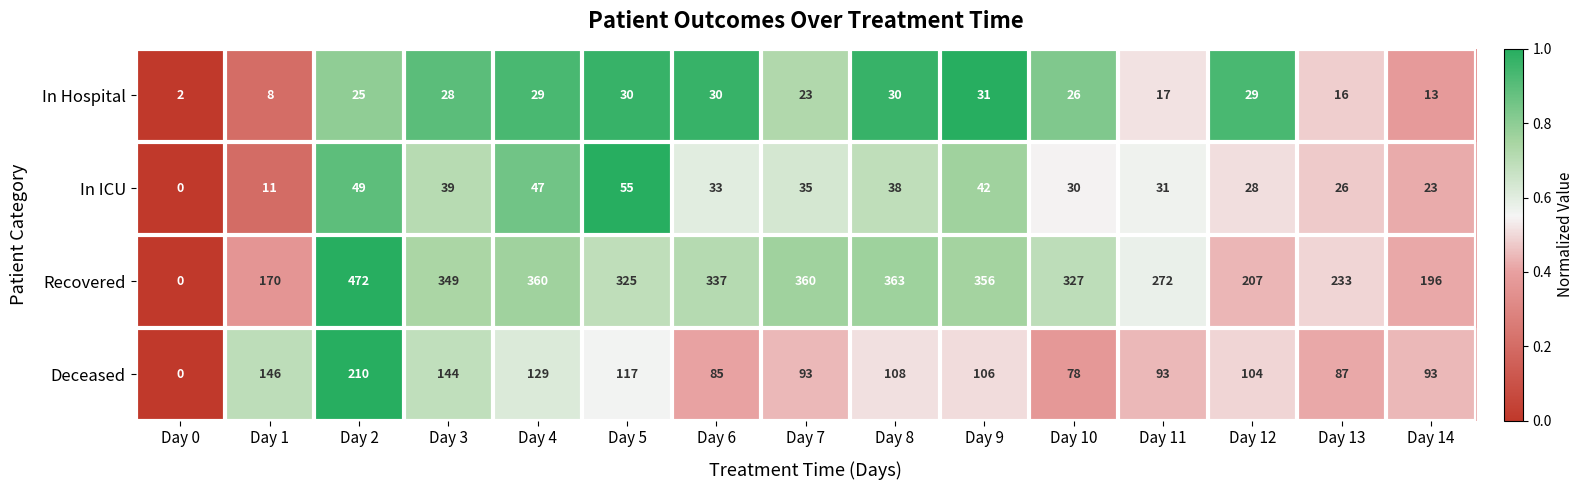

Rank the series by their maximum value, from highest to lowest.

Recovered, Deceased, In ICU, In Hospital